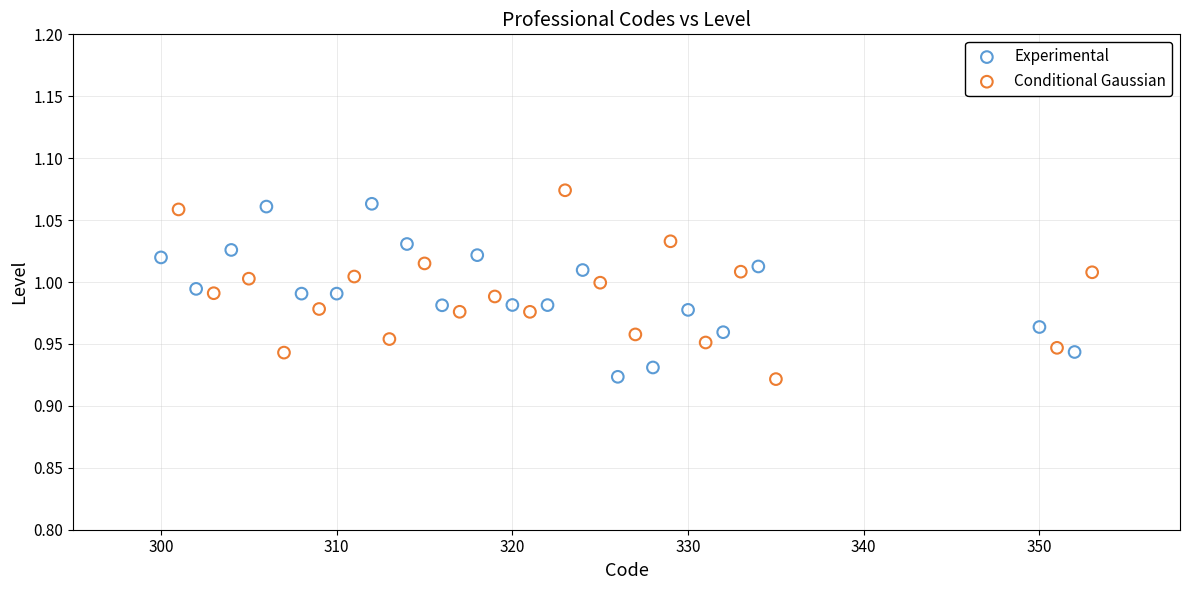

What are all the series names shown in the legend?

Experimental, Conditional Gaussian